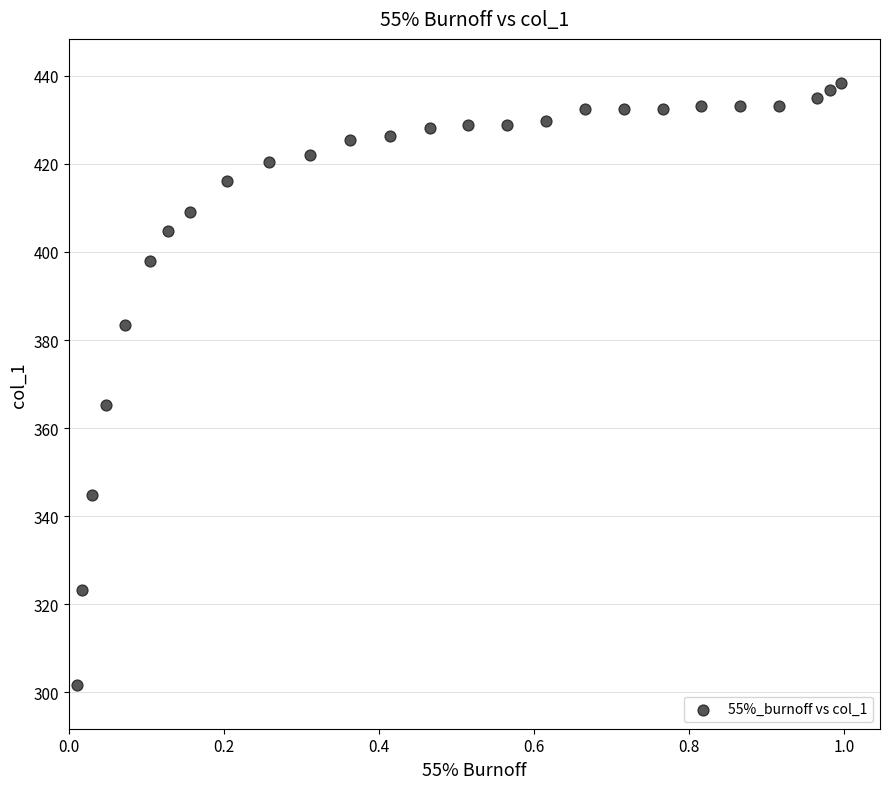

What Y value in the scatter plot is closest to 370?

365.3